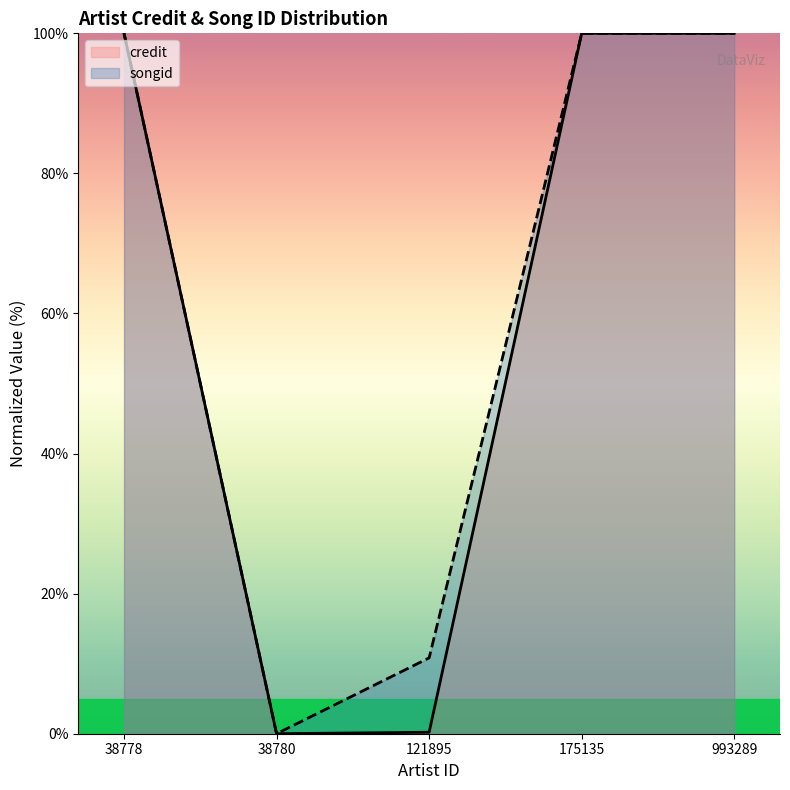

True or false: songid and credit cross at least once.

False